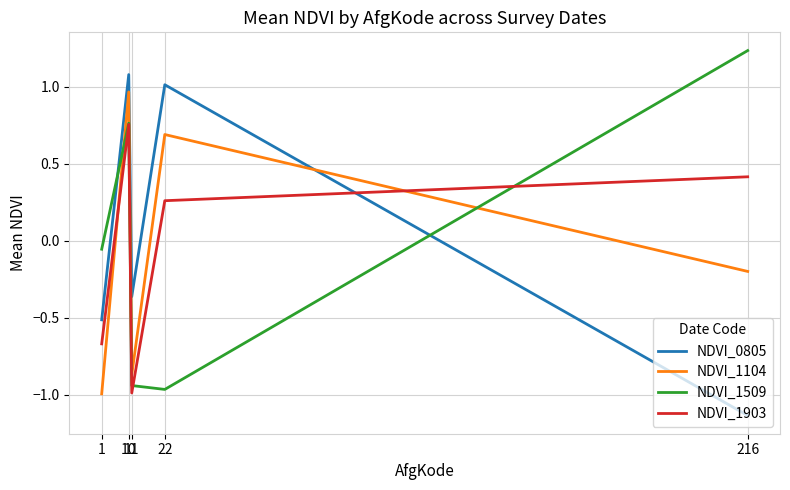

What are all the series names shown in the legend?

NDVI_0805, NDVI_1104, NDVI_1509, NDVI_1903